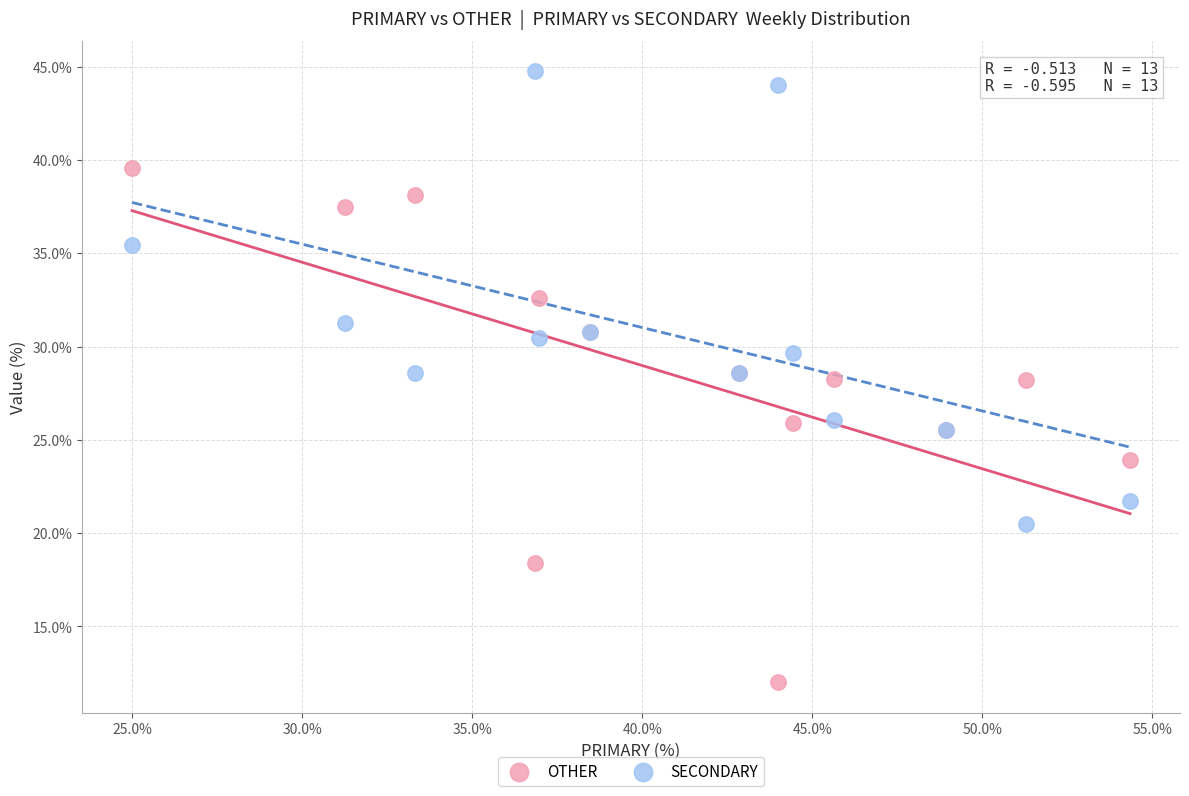

Which series contains the lowest Y value?

OTHER